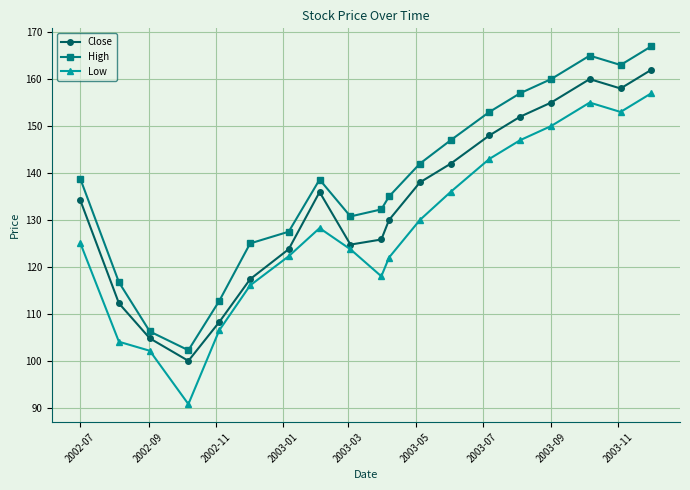

Which series has the largest total across all categories?

High